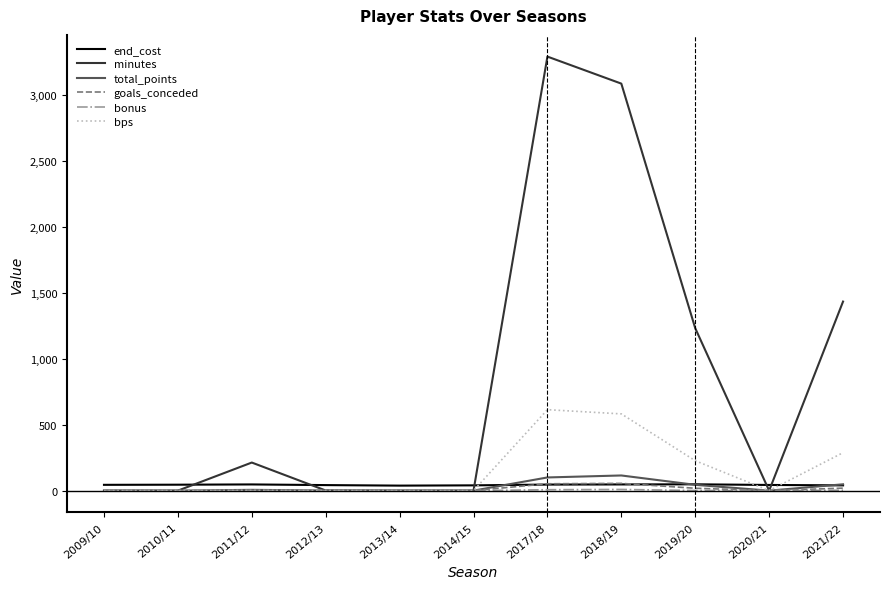

At how many categories does at least one series exceed 2748?

2